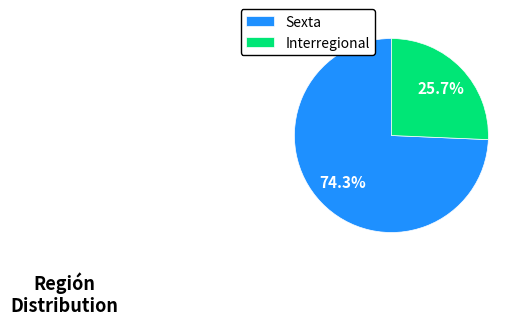

To the nearest percent, what percentage of the pie is Interregional?

26%